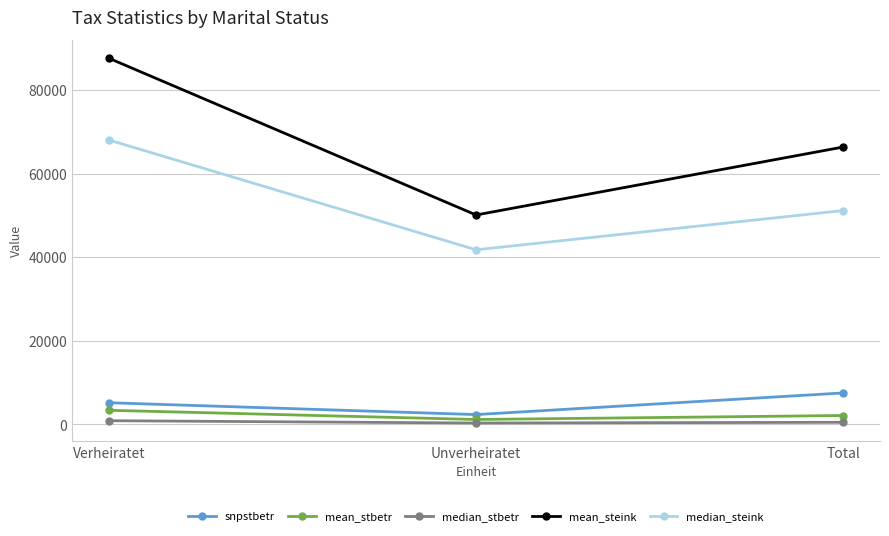

What is the greatest value displayed?

87673.0